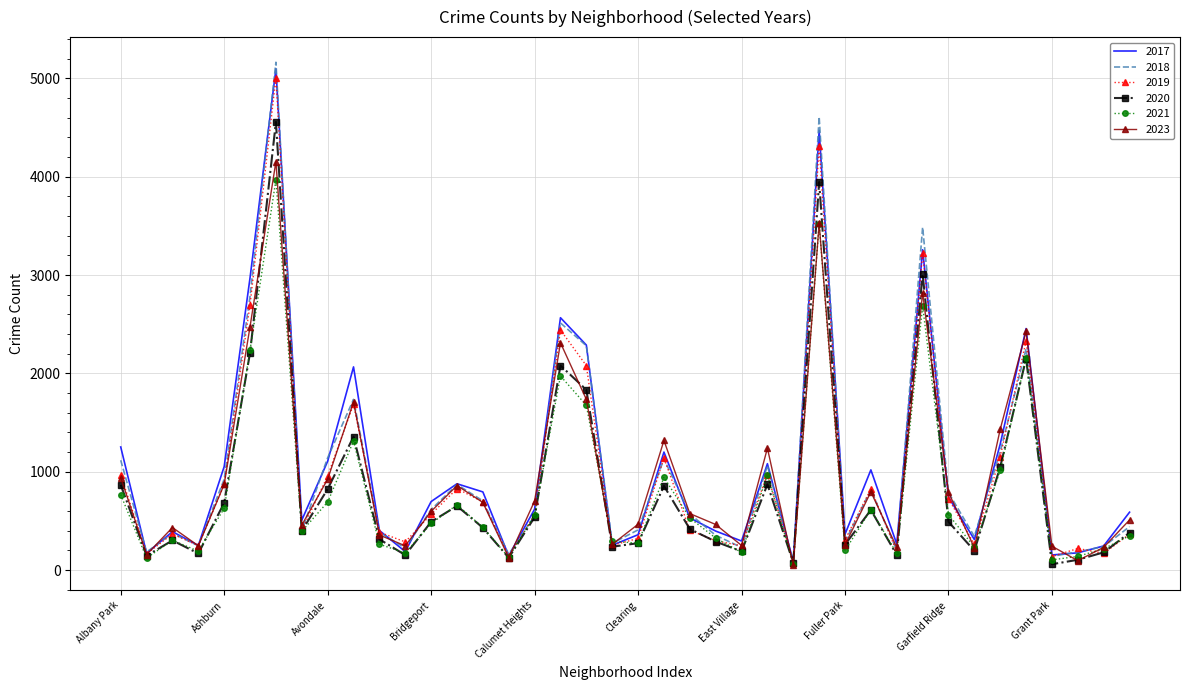

Which series has the largest range (max minus min)?

2018